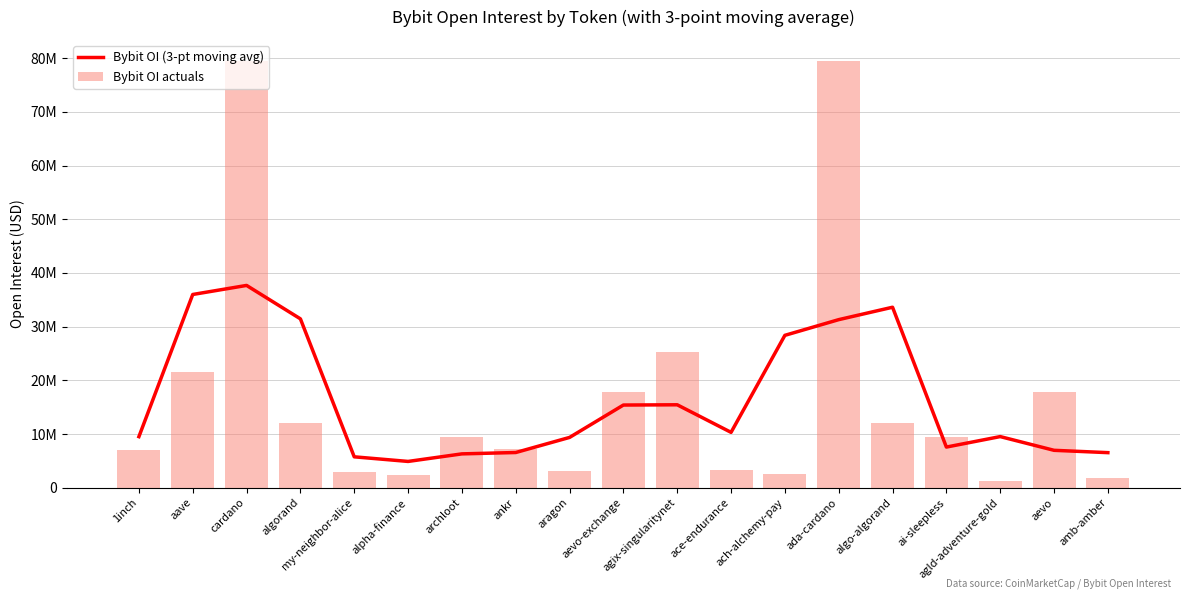

What is the value of the Bybit OI actuals bar at the 2nd from the left?

21584908.0